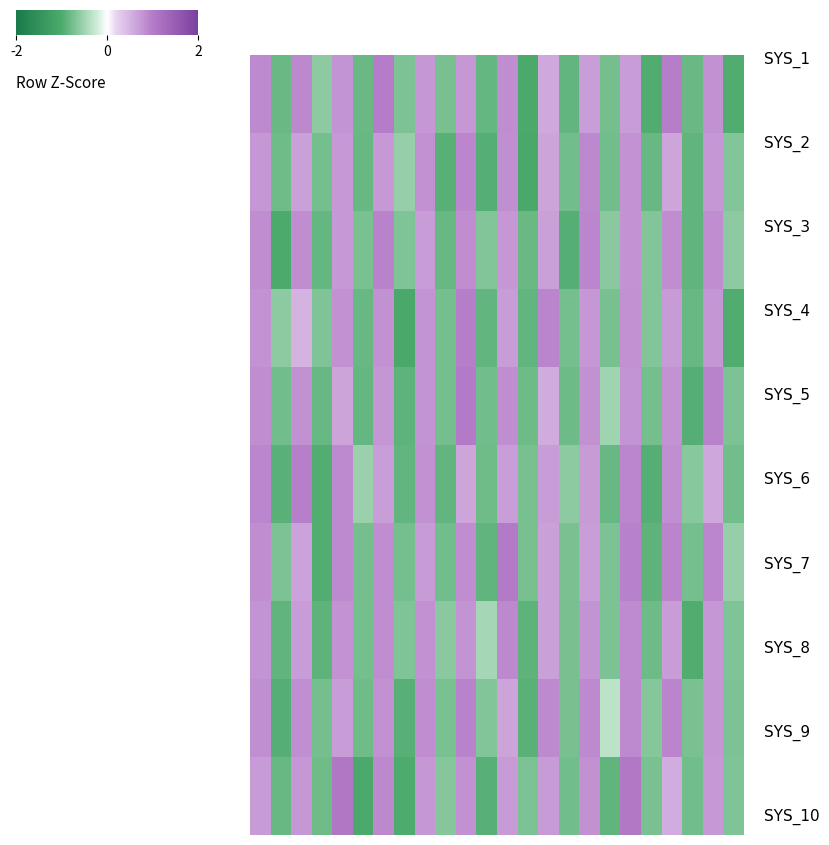

At which category is the sum across all series the highest?

18